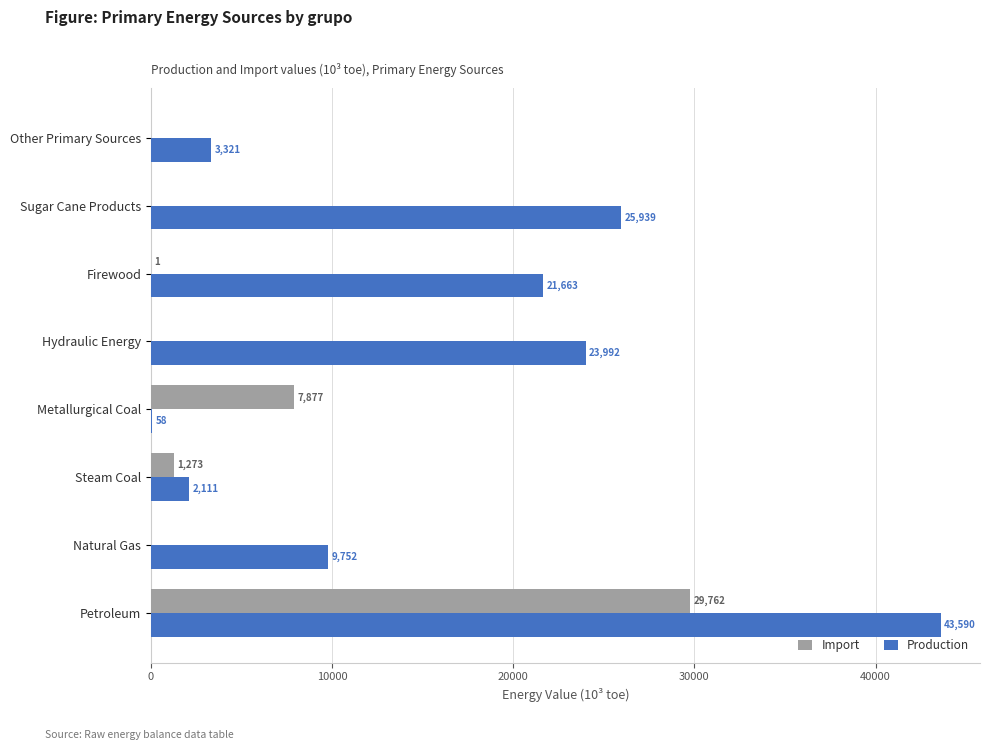

Is it true that Production equals 39058.2 at Hydraulic Energy?

False